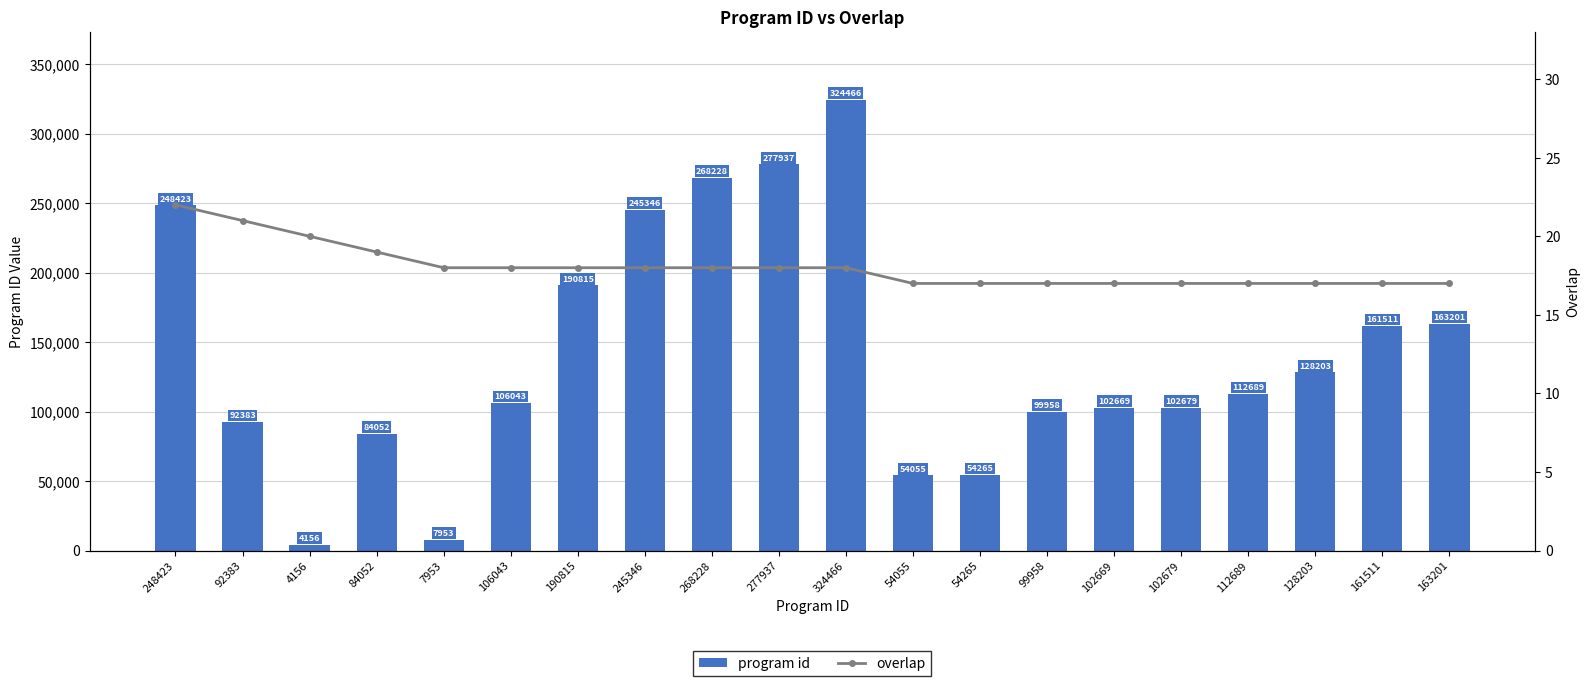

Reading left to right, extract all data points from this chart.

program id: 248423	92383	4156	84052	7953	106043	190815	245346	268228	277937	324466	54055	54265	99958	102669	102679	112689	128203	161511	163201
overlap: 22	21	20	19	18	18	18	18	18	18	18	17	17	17	17	17	17	17	17	17